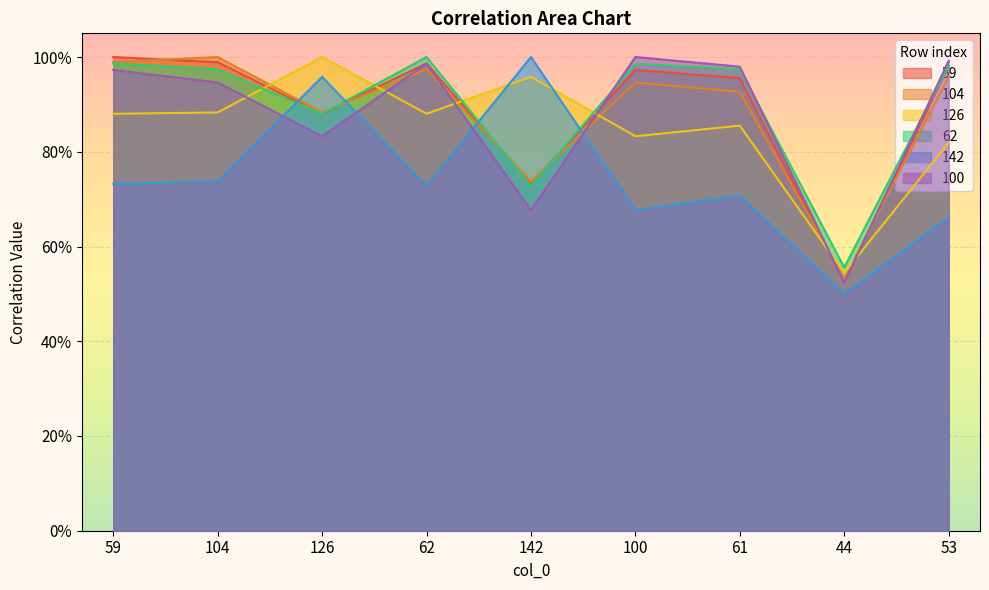

Which series has the largest total across all categories?

62